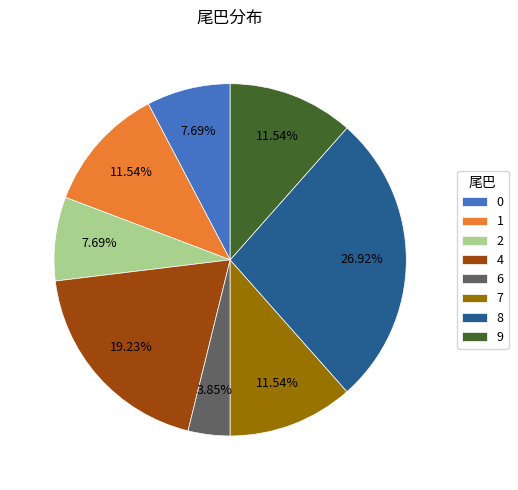

What percentage is the 4 slice, to the nearest percent?

19%